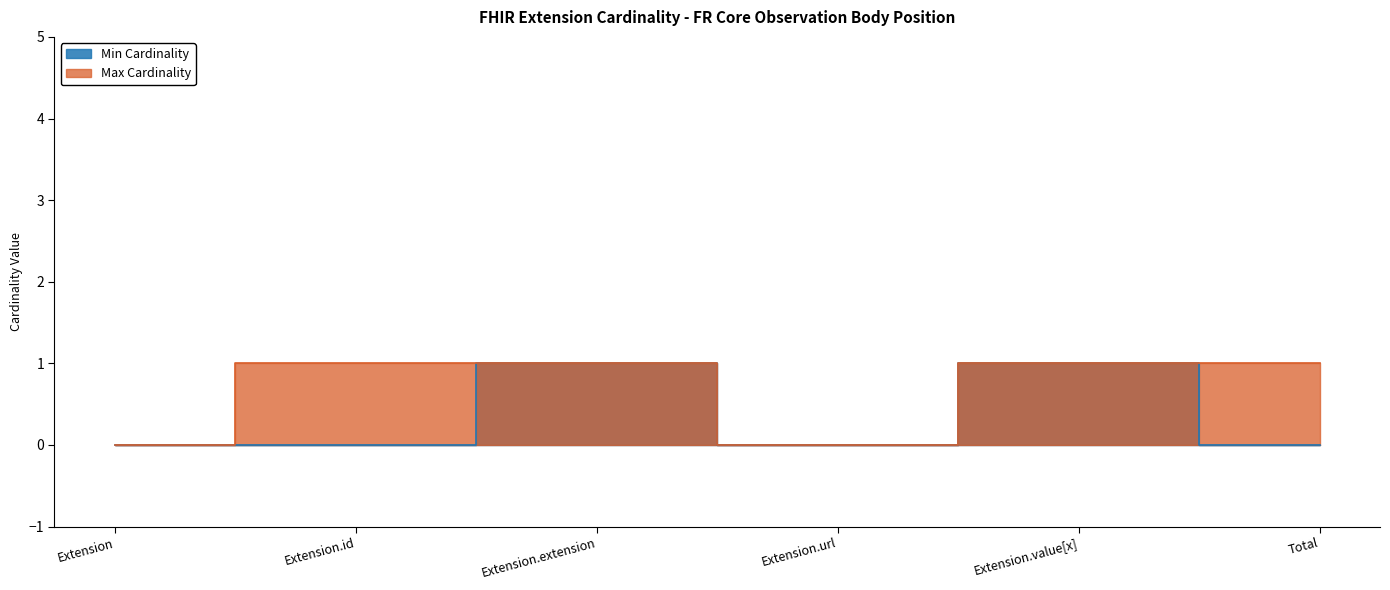

At which category is the sum across all series the highest?

Extension.extension